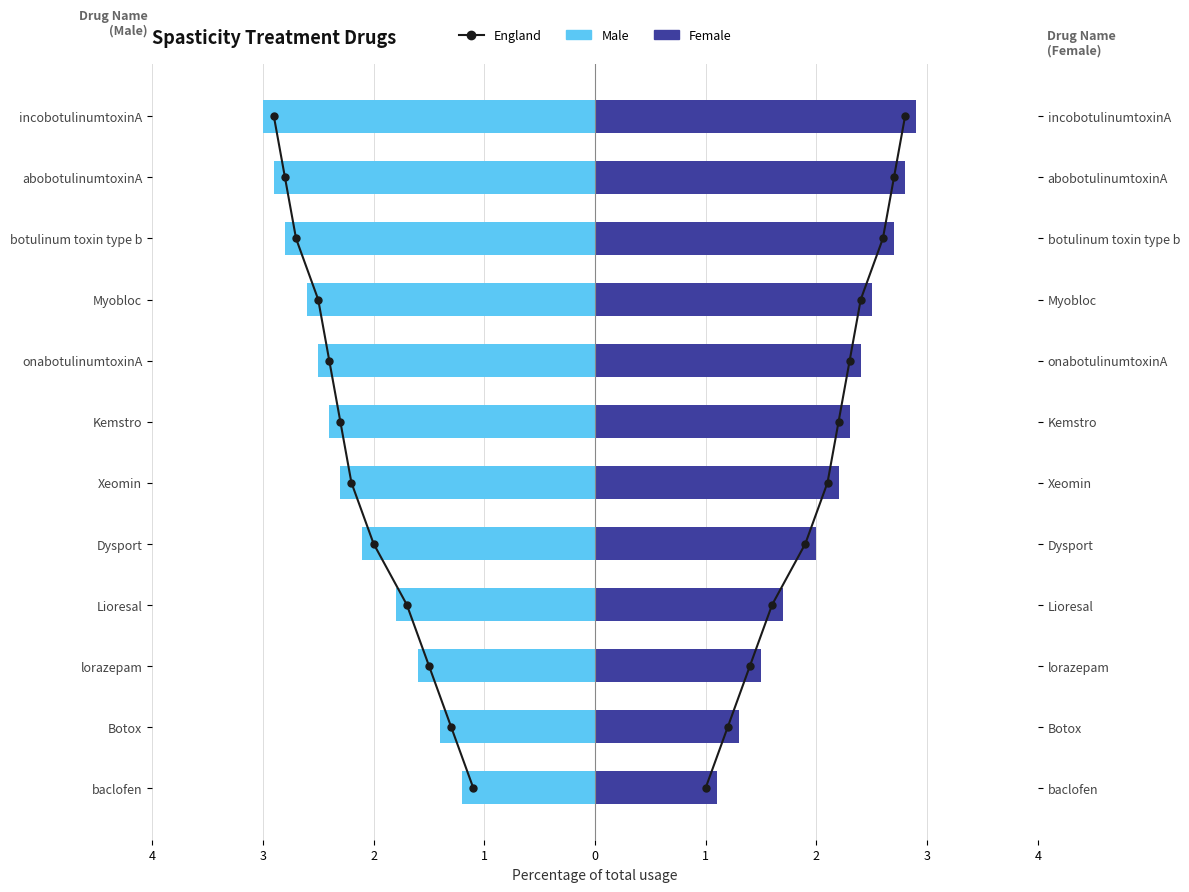

Does the chart contain any negative values?

Yes